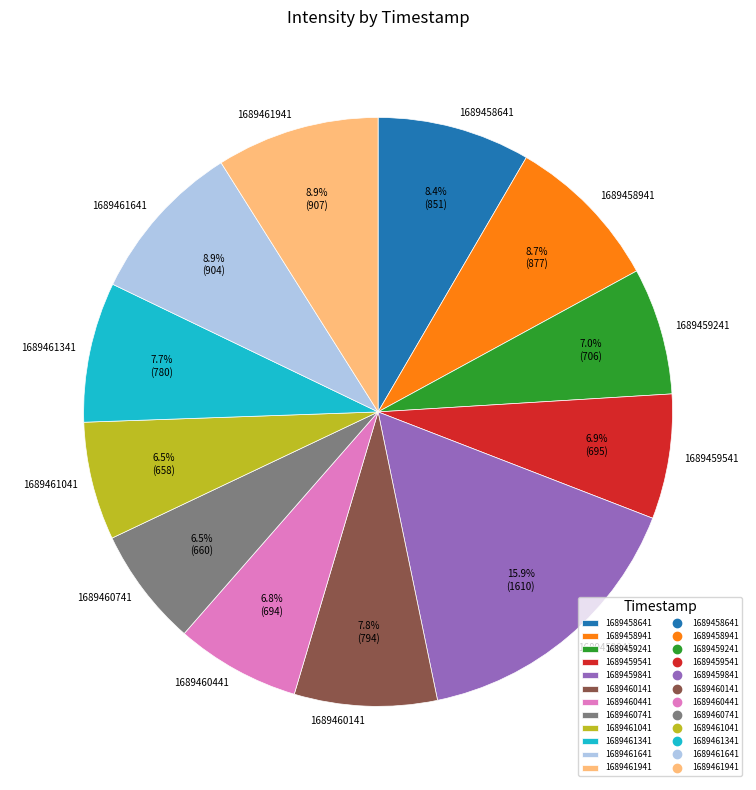

What is the largest slice in the pie chart?

1689459841